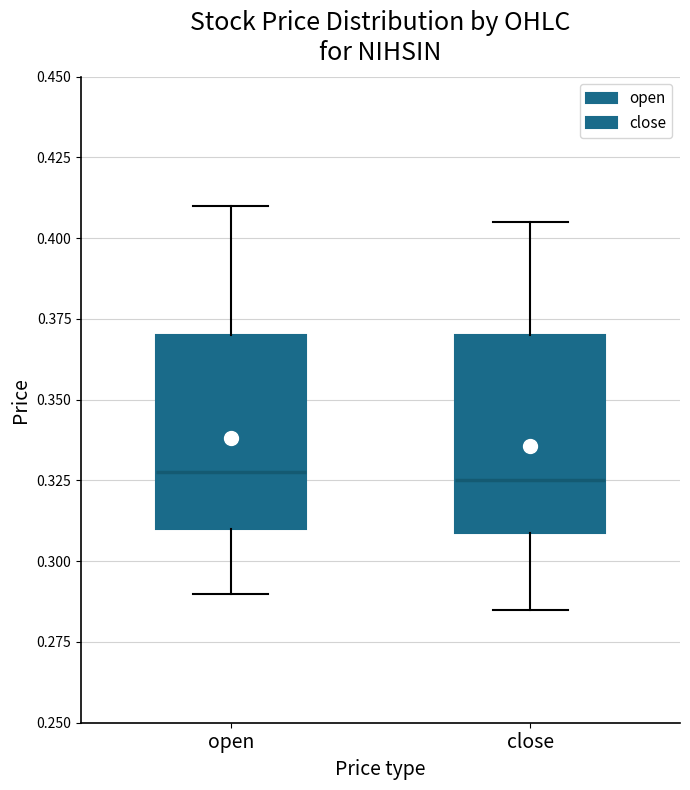

Reading left to right, transcribe this box plot: for each box, give where its median line is, the range the box spans, and where its two whiskers end, as read against the y-axis. The values are not printed on the chart, so give them approximately, as read against the axis.

open: median 0.330, box 0.310 to 0.370, whiskers 0.290 to 0.410
close: median 0.325, box 0.310 to 0.370, whiskers 0.285 to 0.405